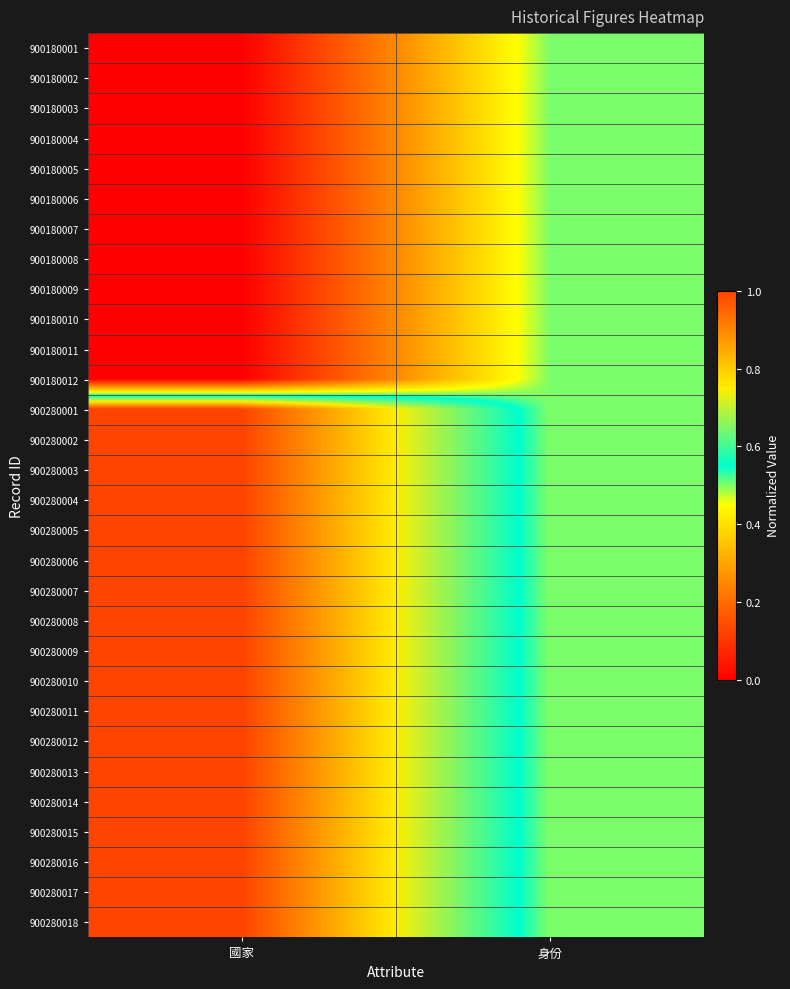

Reading left to right, what are all the values shown in this chart?

900180001: 國家=0.0	身份=0.5
900180002: 國家=0.0	身份=0.5
900180003: 國家=0.0	身份=0.5
900180004: 國家=0.0	身份=0.5
900180005: 國家=0.0	身份=0.5
900180006: 國家=0.0	身份=0.5
900180007: 國家=0.0	身份=0.5
900180008: 國家=0.0	身份=0.5
900180009: 國家=0.0	身份=0.5
900180010: 國家=0.0	身份=0.5
900180011: 國家=0.0	身份=0.5
900180012: 國家=0.0	身份=0.5
900280001: 國家=1.0	身份=0.5
900280002: 國家=1.0	身份=0.5
900280003: 國家=1.0	身份=0.5
900280004: 國家=1.0	身份=0.5
900280005: 國家=1.0	身份=0.5
900280006: 國家=1.0	身份=0.5
900280007: 國家=1.0	身份=0.5
900280008: 國家=1.0	身份=0.5
900280009: 國家=1.0	身份=0.5
900280010: 國家=1.0	身份=0.5
900280011: 國家=1.0	身份=0.5
900280012: 國家=1.0	身份=0.5
900280013: 國家=1.0	身份=0.5
900280014: 國家=1.0	身份=0.5
900280015: 國家=1.0	身份=0.5
900280016: 國家=1.0	身份=0.5
900280017: 國家=1.0	身份=0.5
900280018: 國家=1.0	身份=0.5